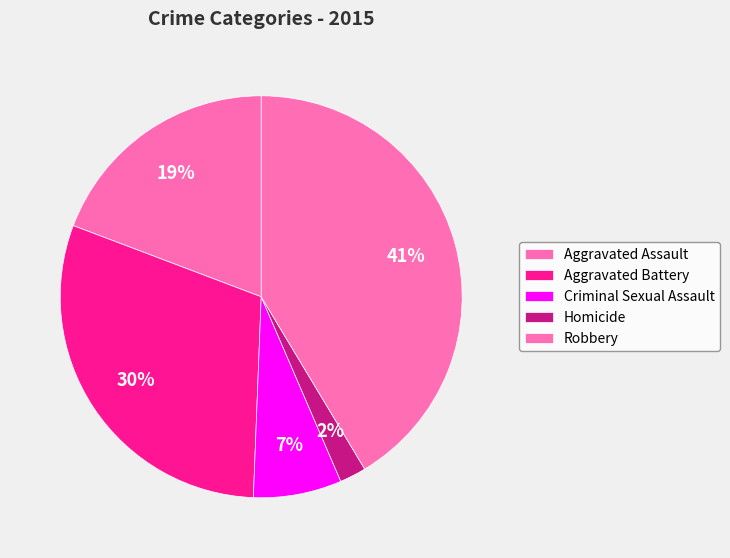

To the nearest percent, what percentage of the pie is Aggravated Battery?

30%